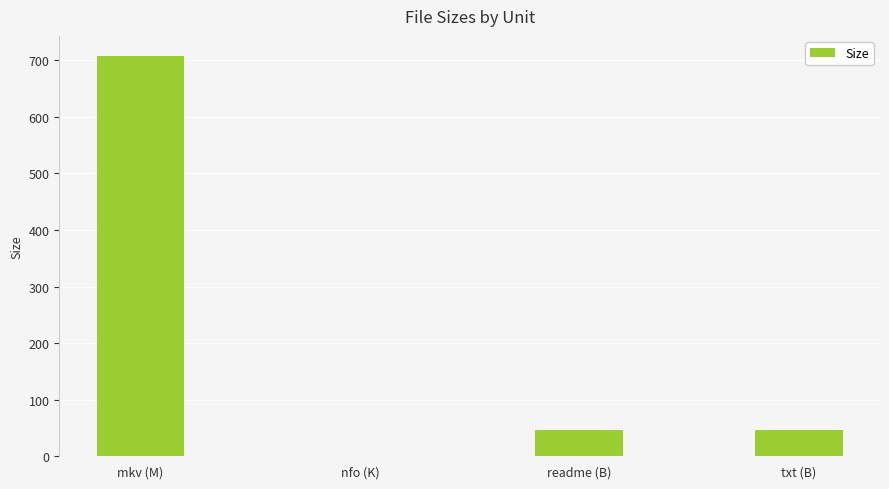

What is the change in value from mkv (M) to readme (B)?

-660.6